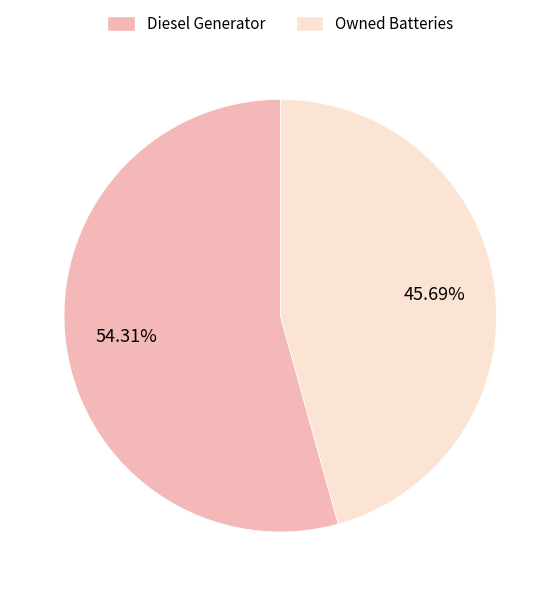

To the nearest percent, what percentage of the pie is Diesel Generator?

54%